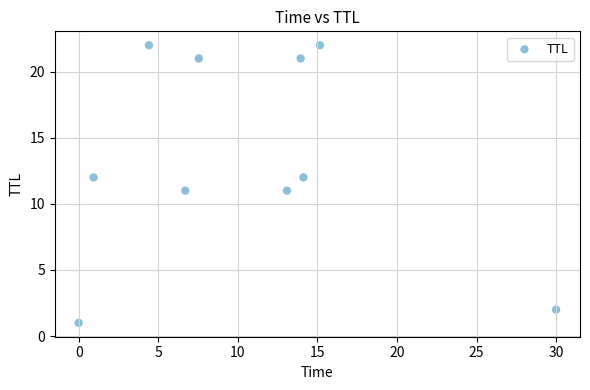

What is the average Y value?

14